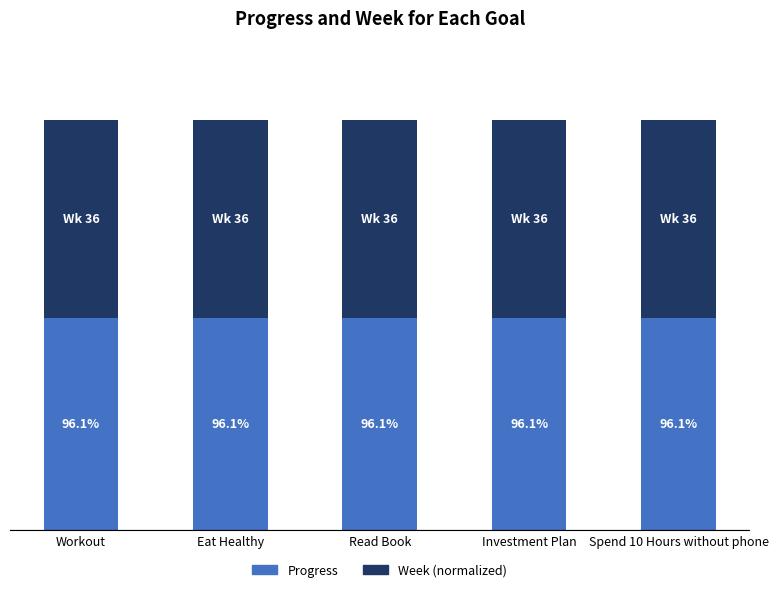

Does the chart contain stacked bars?

Yes